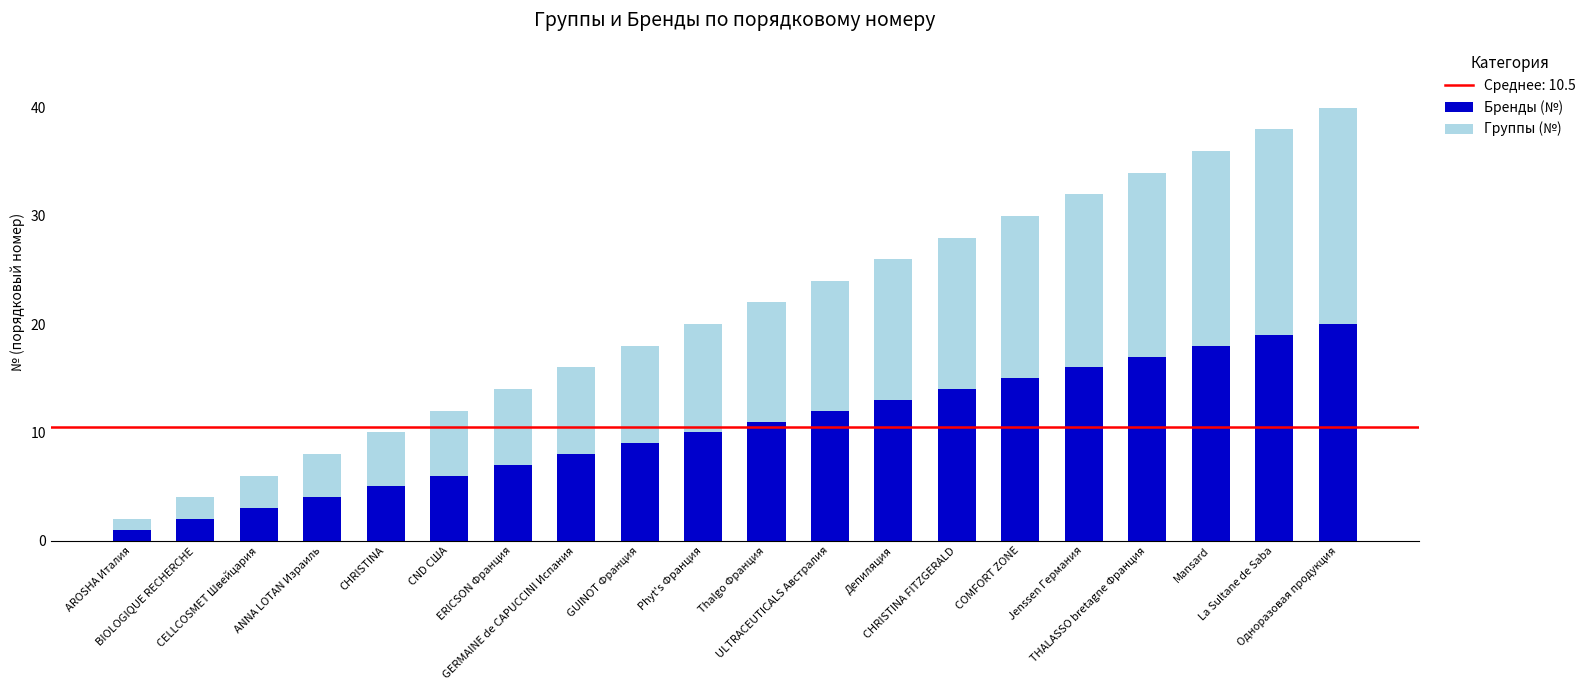

What is the difference between the maximum and second lowest values in the Бренды (№) series?

18